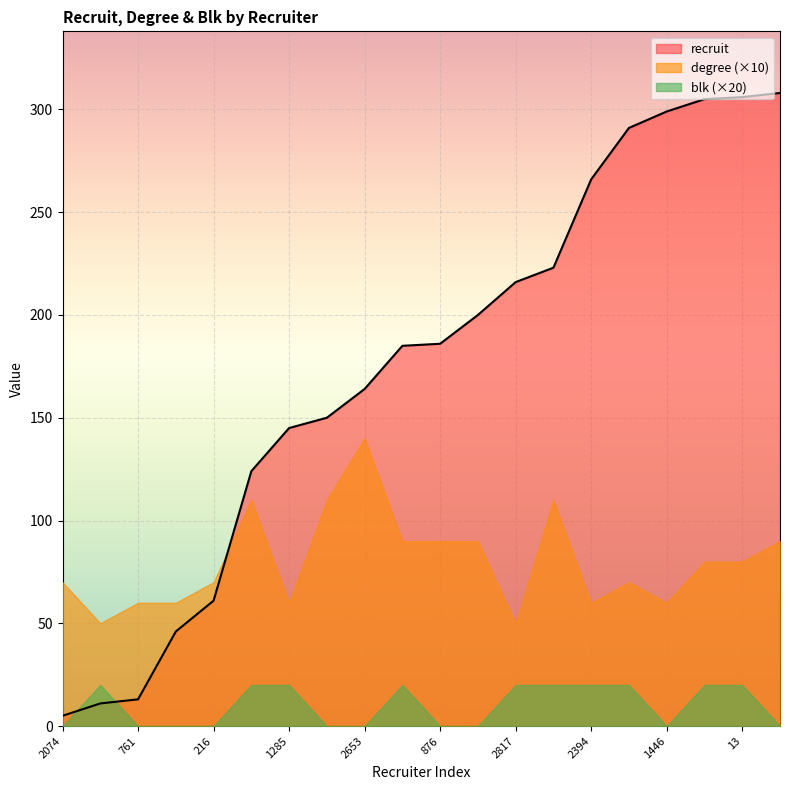

How many blk values are between 0 and 1?

20